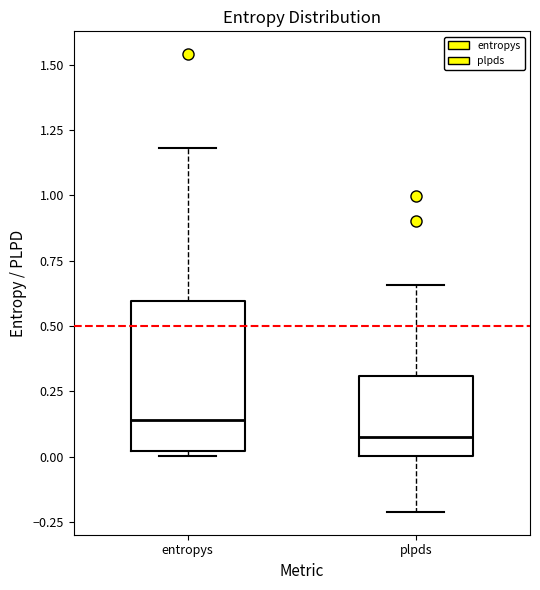

Reading left to right, transcribe this box plot: for each box, give where its median line is, the range the box spans, and where its two whiskers end, as read against the y-axis. The values are not printed on the chart, so give them approximately, as read against the axis.

entropys: median 0.15, box 0.00 to 0.60, whiskers 0.00 (just below the box's lower edge) to 1.20
plpds: median 0.10, box 0.00 to 0.30, whiskers -0.20 to 0.65